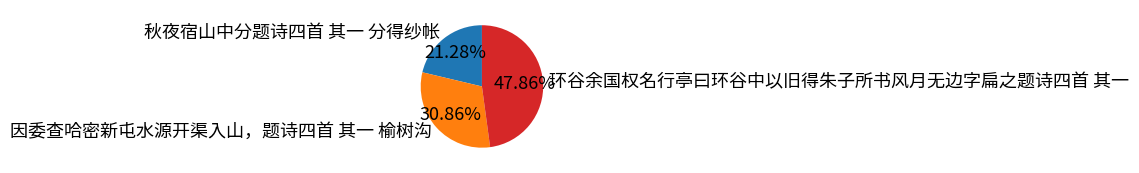

How many slices are in this pie chart?

3